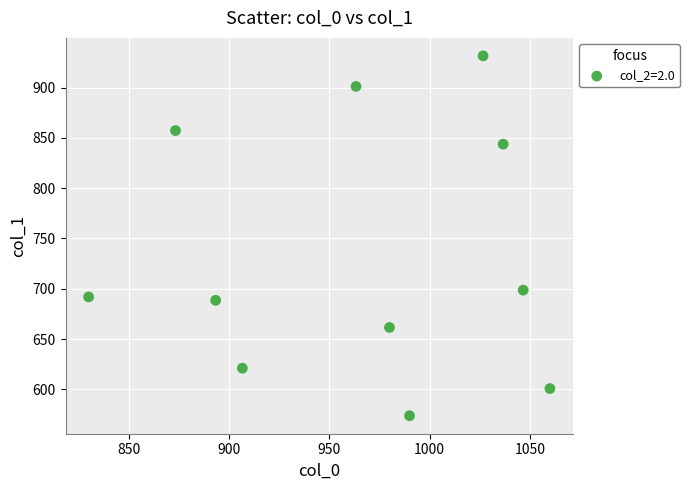

What Y value in the scatter plot is closest to 752?

698.6